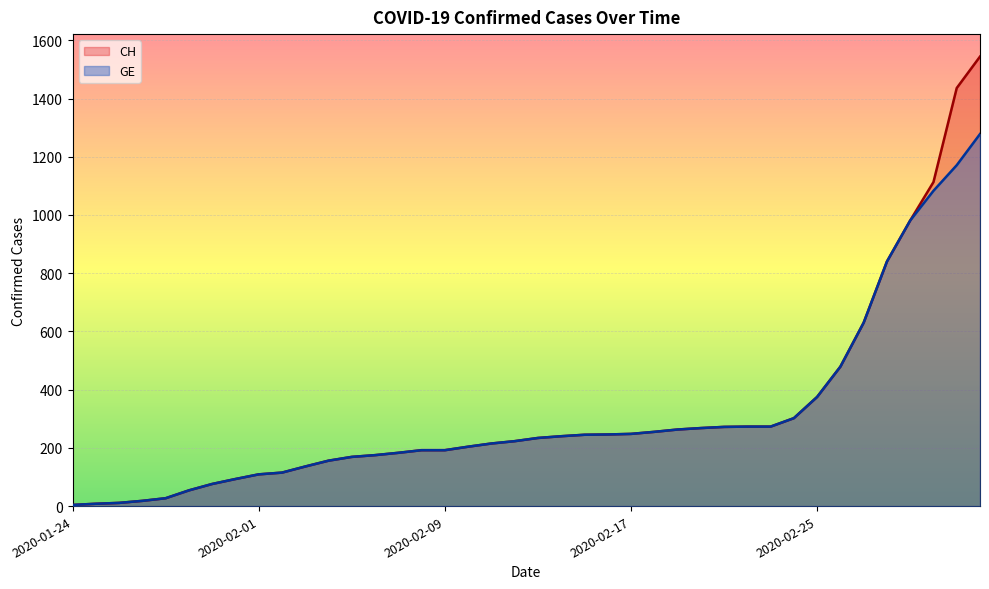

List the labels in order of GE value, smallest first.

2020-01-24, 2020-01-25, 2020-01-26, 2020-01-27, 2020-01-28, 2020-01-29, 2020-01-30, 2020-01-31, 2020-02-01, 2020-02-02, 2020-02-03, 2020-02-04, 2020-02-05, 2020-02-06, 2020-02-07, 2020-02-08, 2020-02-09, 2020-02-10, 2020-02-11, 2020-02-12, 2020-02-13, 2020-02-14, 2020-02-15, 2020-02-16, 2020-02-17, 2020-02-18, 2020-02-19, 2020-02-20, 2020-02-21, 2020-02-22, 2020-02-23, 2020-02-24, 2020-02-25, 2020-02-26, 2020-02-27, 2020-02-28, 2020-02-29, 2020-03-01, 2020-03-02, 2020-03-03